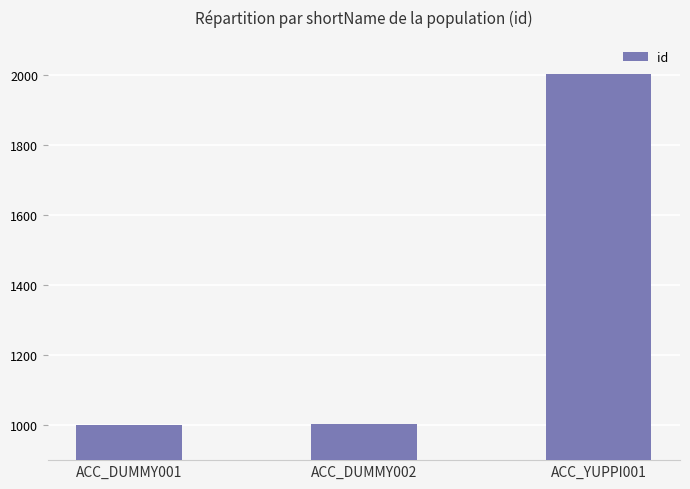

Is it true that the value at ACC_DUMMY002 is 458?

False